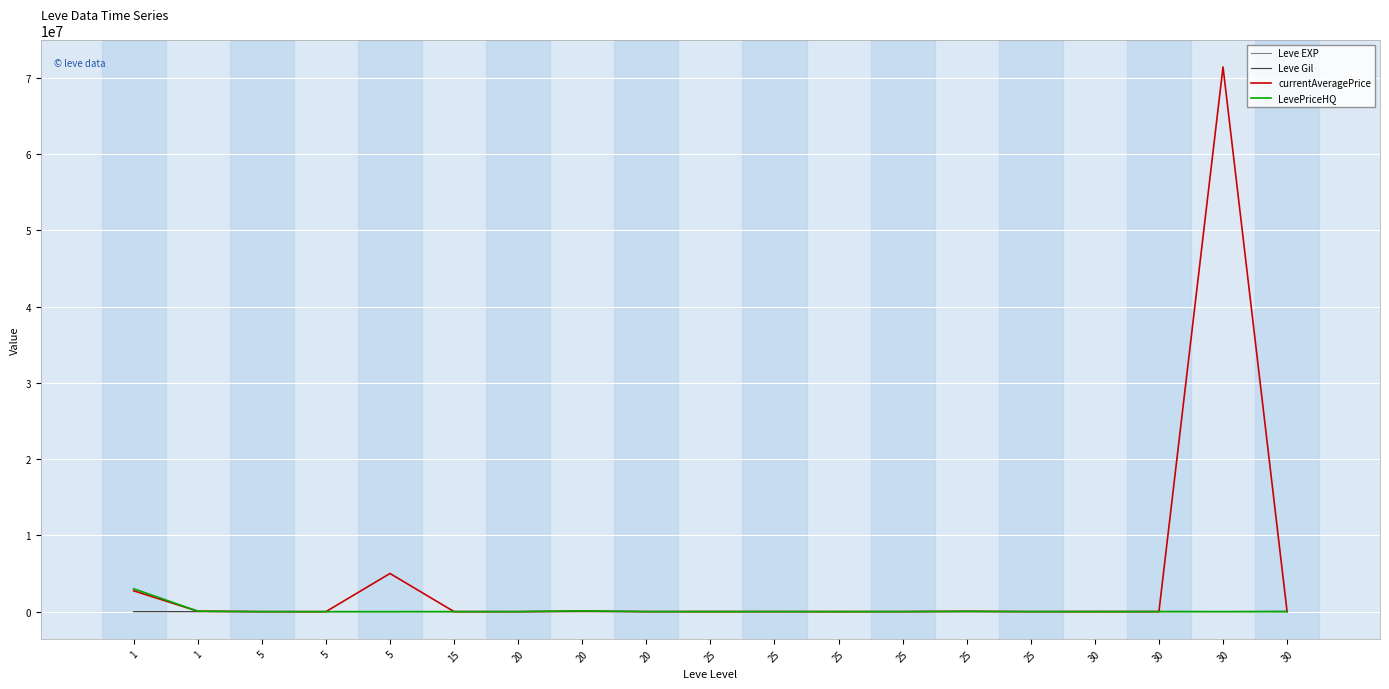

Reading left to right, what are all the values shown in this chart?

Leve EXP: 1=630	1=900	5=4660	5=6840	5=5220	15=4410	20=5220	20=10970	20=24710	25=36390	25=32460	25=18490	25=30820	25=41630	25=21830	30=52220	30=44230	30=10740	30=67730
Leve Gil: 1=112	1=112	5=140	5=224	5=140	15=107	20=140	20=108	20=248	25=317	25=290	25=172	25=336	25=562	25=107	30=410	30=460	30=136	30=438
currentAveragePrice: 1=2731724	1=60005	5=0	5=358	5=5001450	15=626	20=0	20=60373	20=697	25=4100	25=3000	25=3000	25=517	25=35080	25=0	30=0	30=0	30=71432024	30=0
LevePriceHQ: 1=3004796	1=60005	5=0	5=750	5=0	15=4300	20=0	20=100018	20=1880	25=0	25=0	25=3000	25=0	25=35080	25=0	30=0	30=0	30=4944	30=0